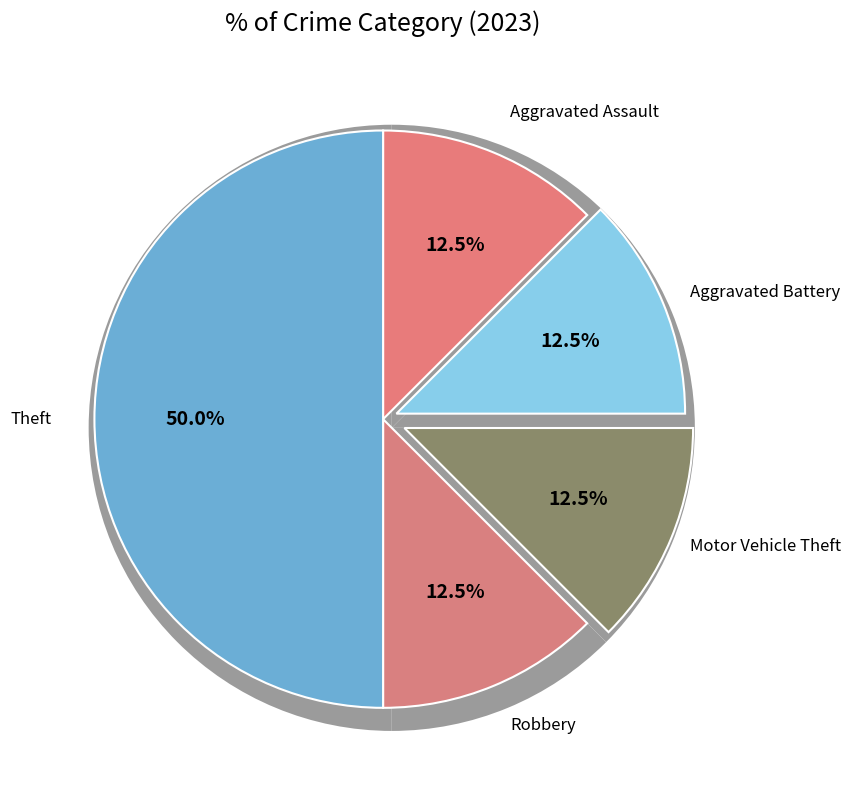

Which slice is the largest?

Theft